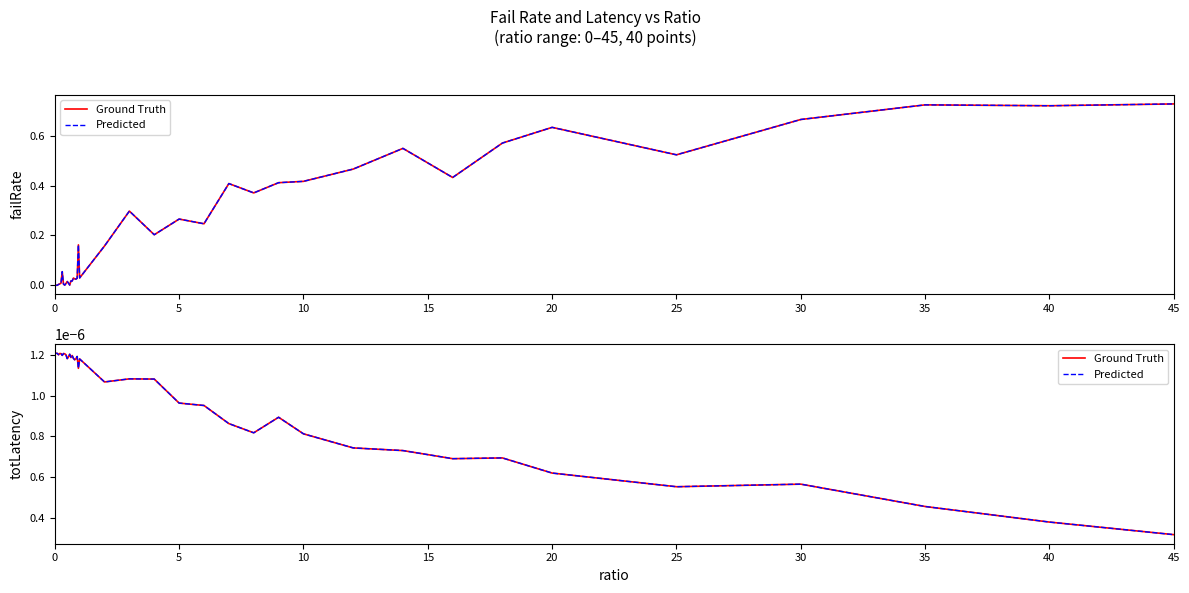

True or false: Predicted and Ground Truth cross at least once.

False